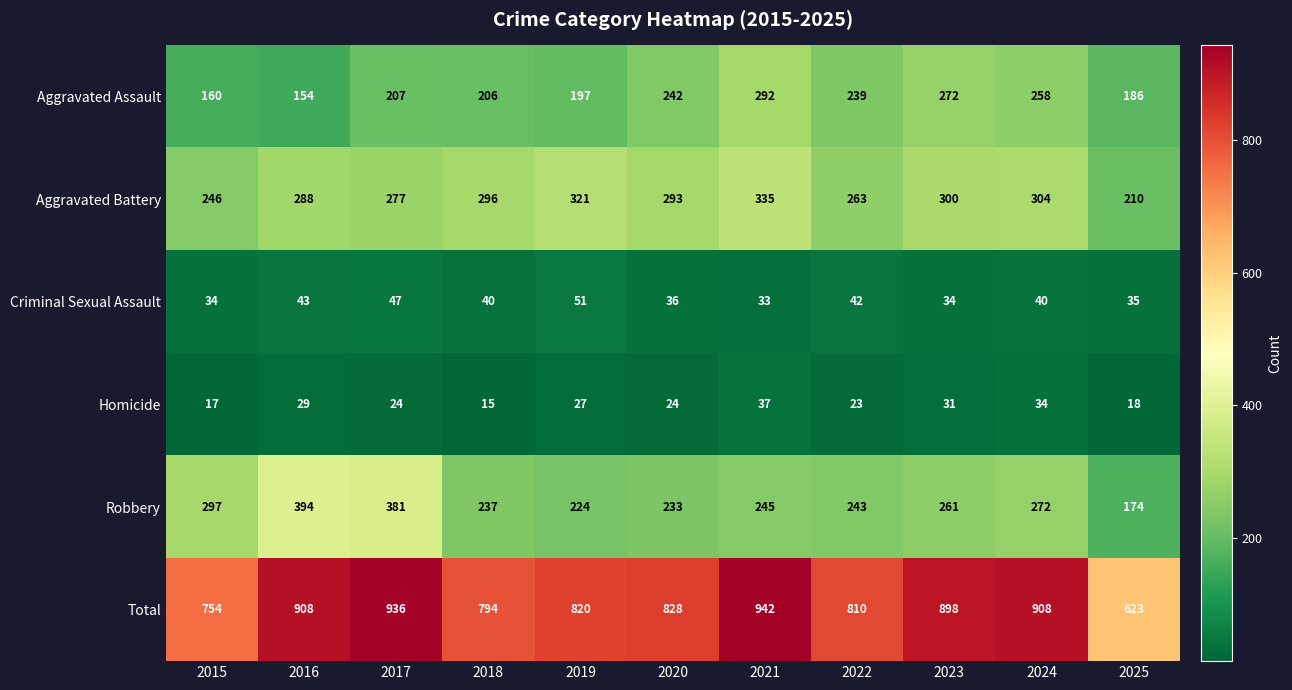

What is the difference between the maximum and minimum values in the Aggravated Assault series?

138